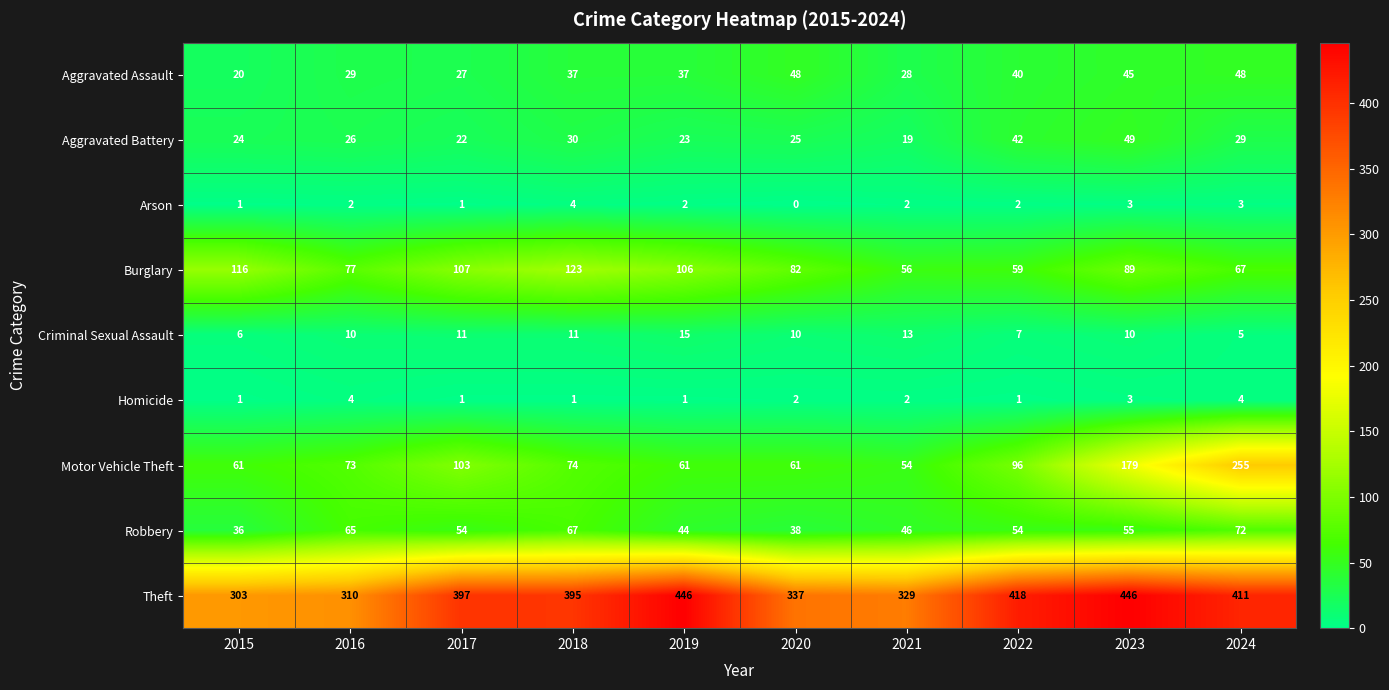

How many values in the Criminal Sexual Assault series are below 10?

3